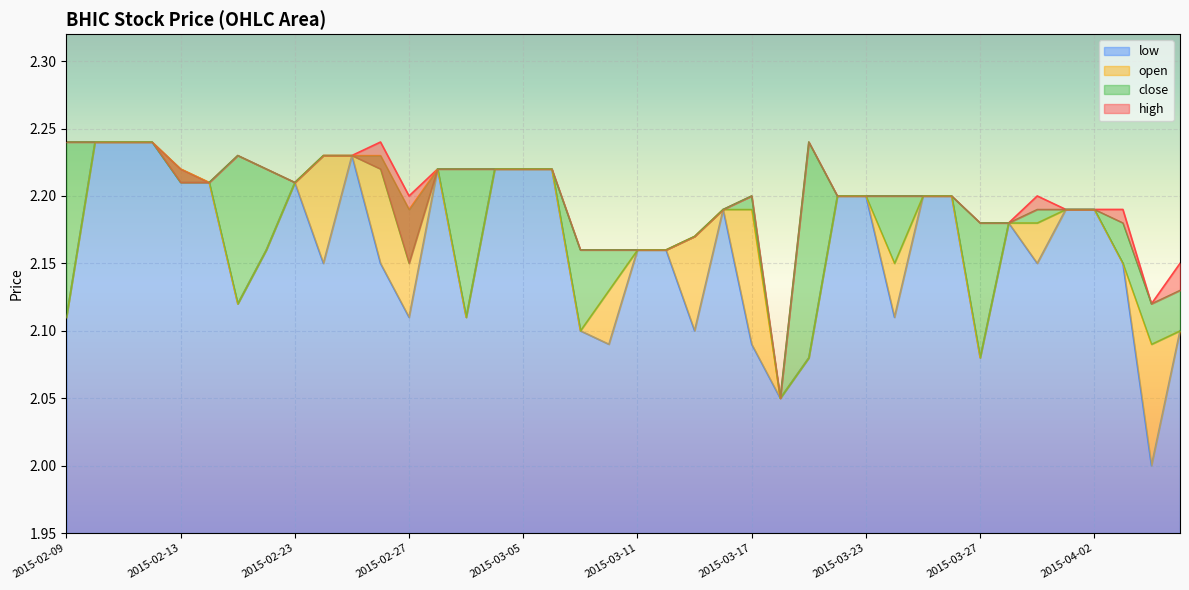

In high, how many points are lower than both neighbors (excluding endpoints)?

5